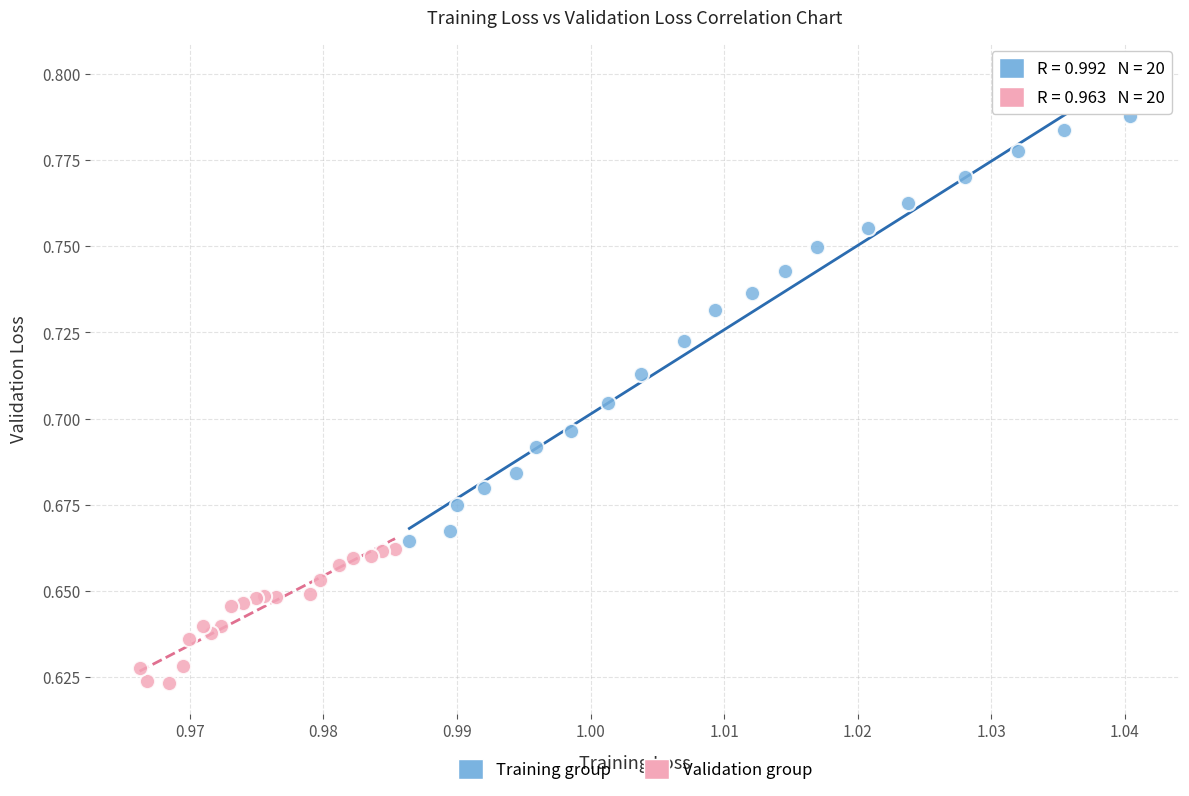

What are all the series names shown in the legend?

Training group, Validation group